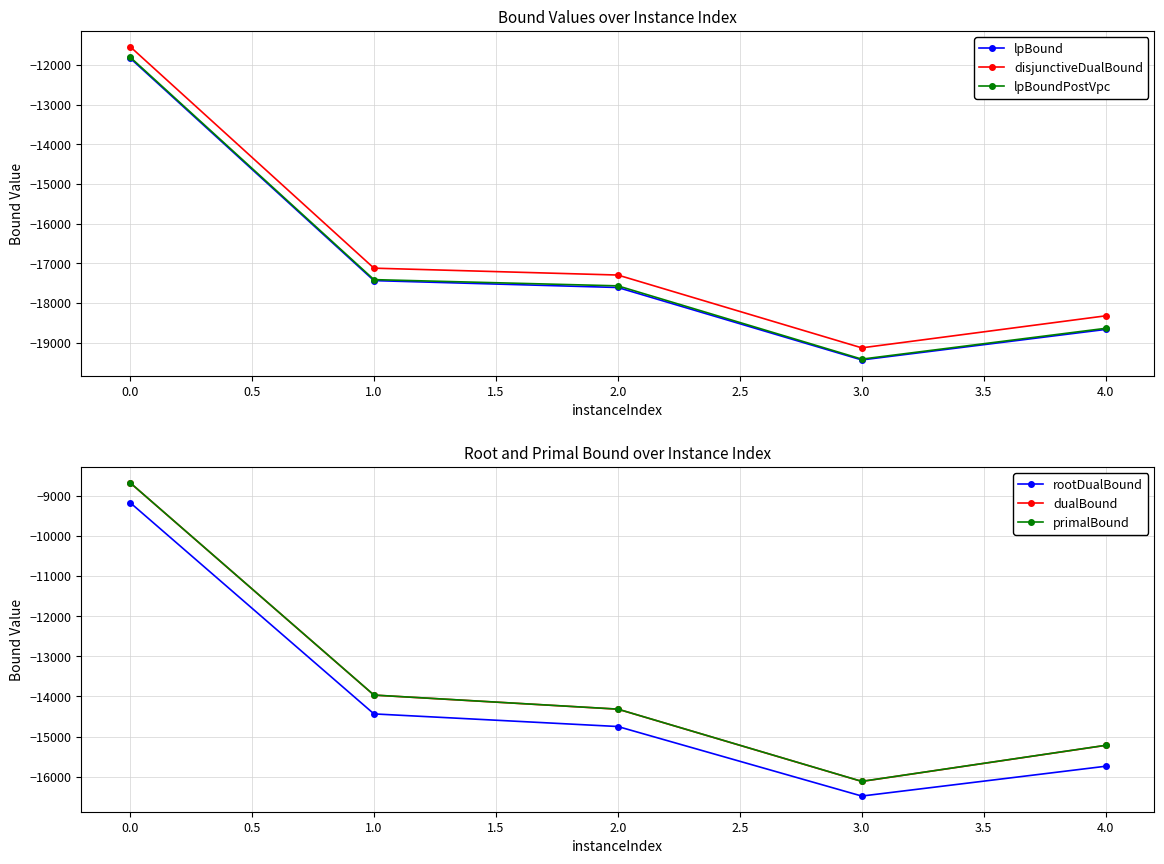

How many lines are shown in the chart?

6